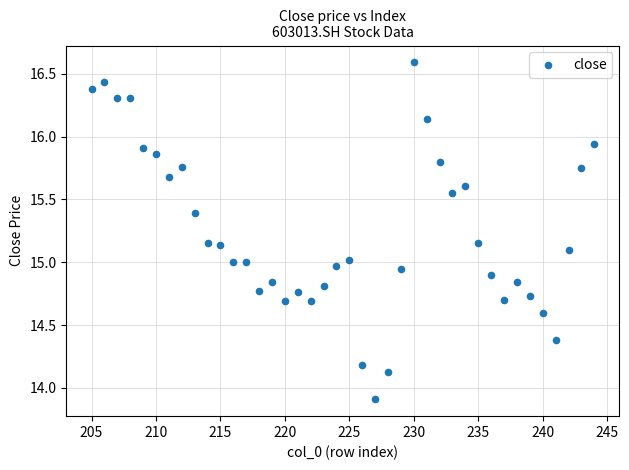

What is the range of Y values (max minus min)?

2.7